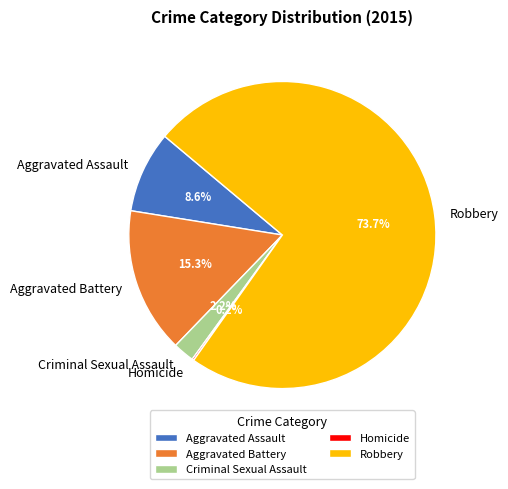

Is there any slice that represents more than half of the pie?

Yes